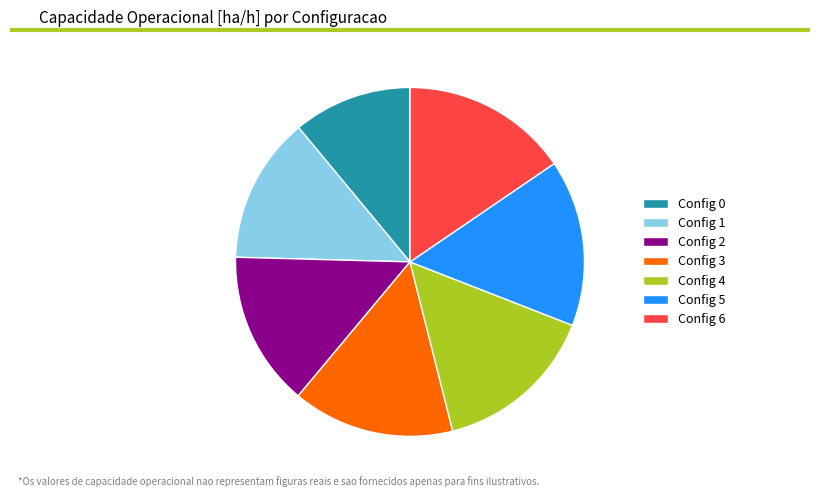

Count the number of slices in the pie.

7